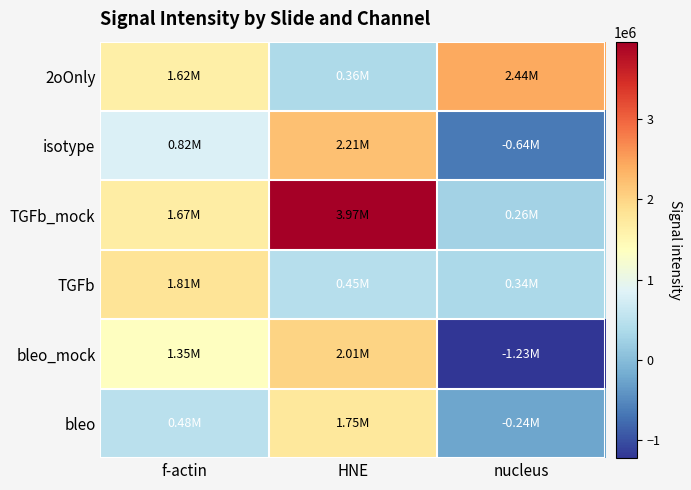

Which series has the largest total across all categories?

TGFb_mock